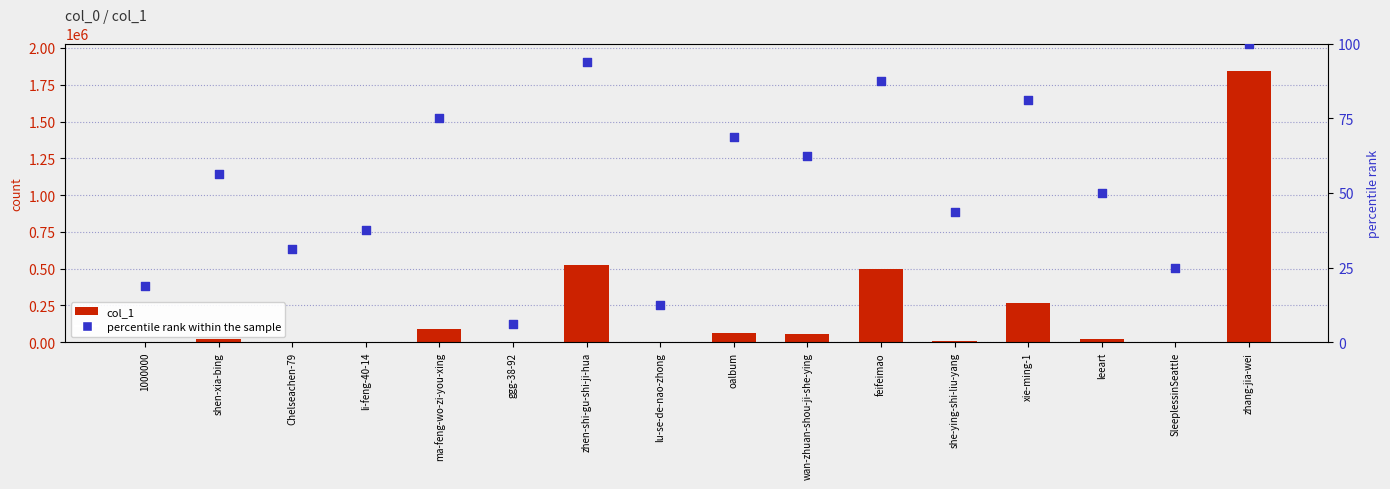

Which series reaches the maximum Y coordinate?

col_1